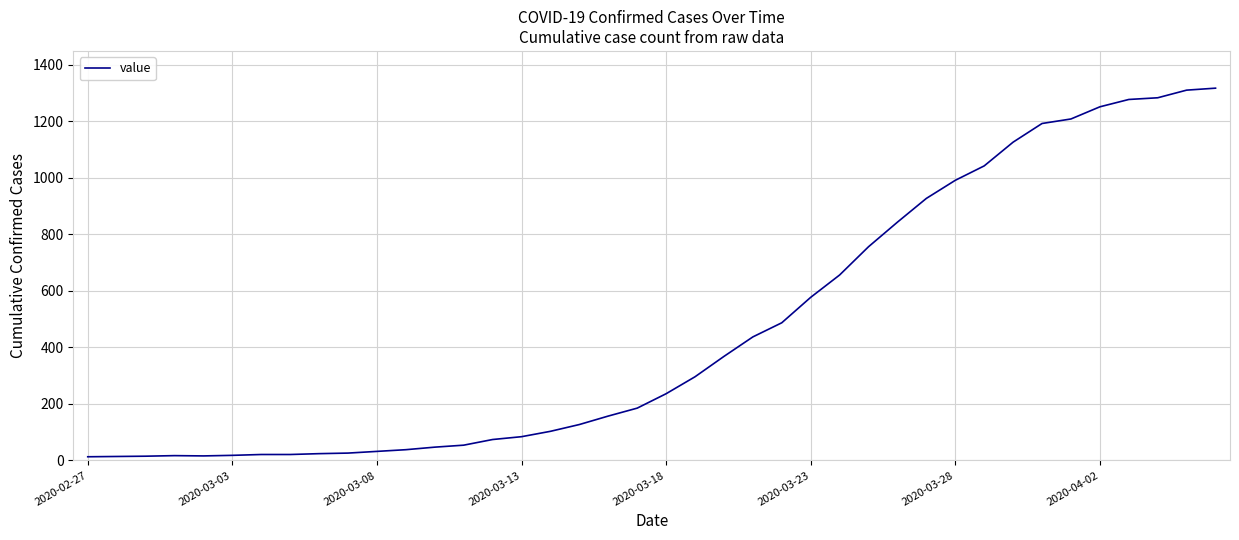

What is the maximum value shown in the chart?

1317